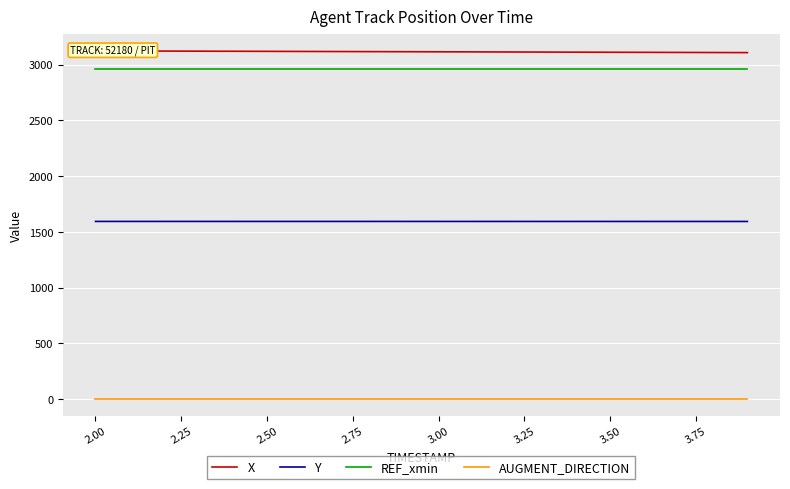

True or false: Y and REF_xmin intersect in this chart.

False